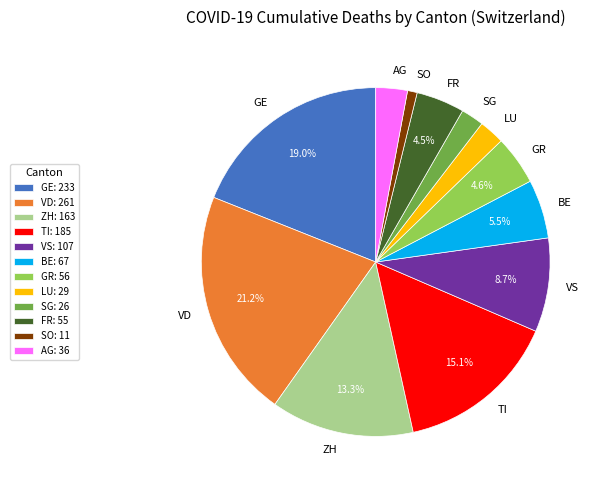

What percentage is the AG slice, to the nearest percent?

3%